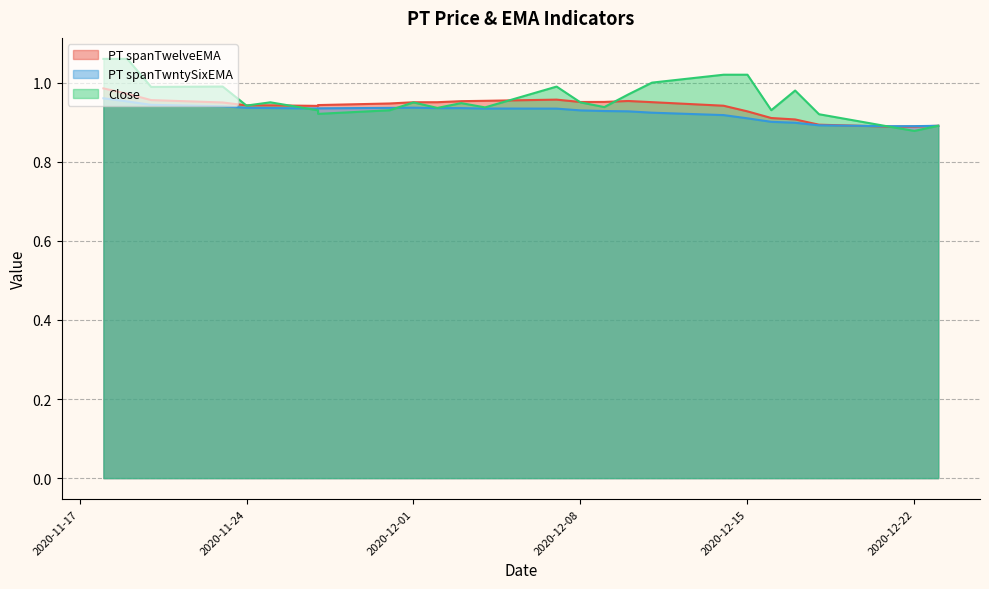

Which series has the widest spread of values?

Close